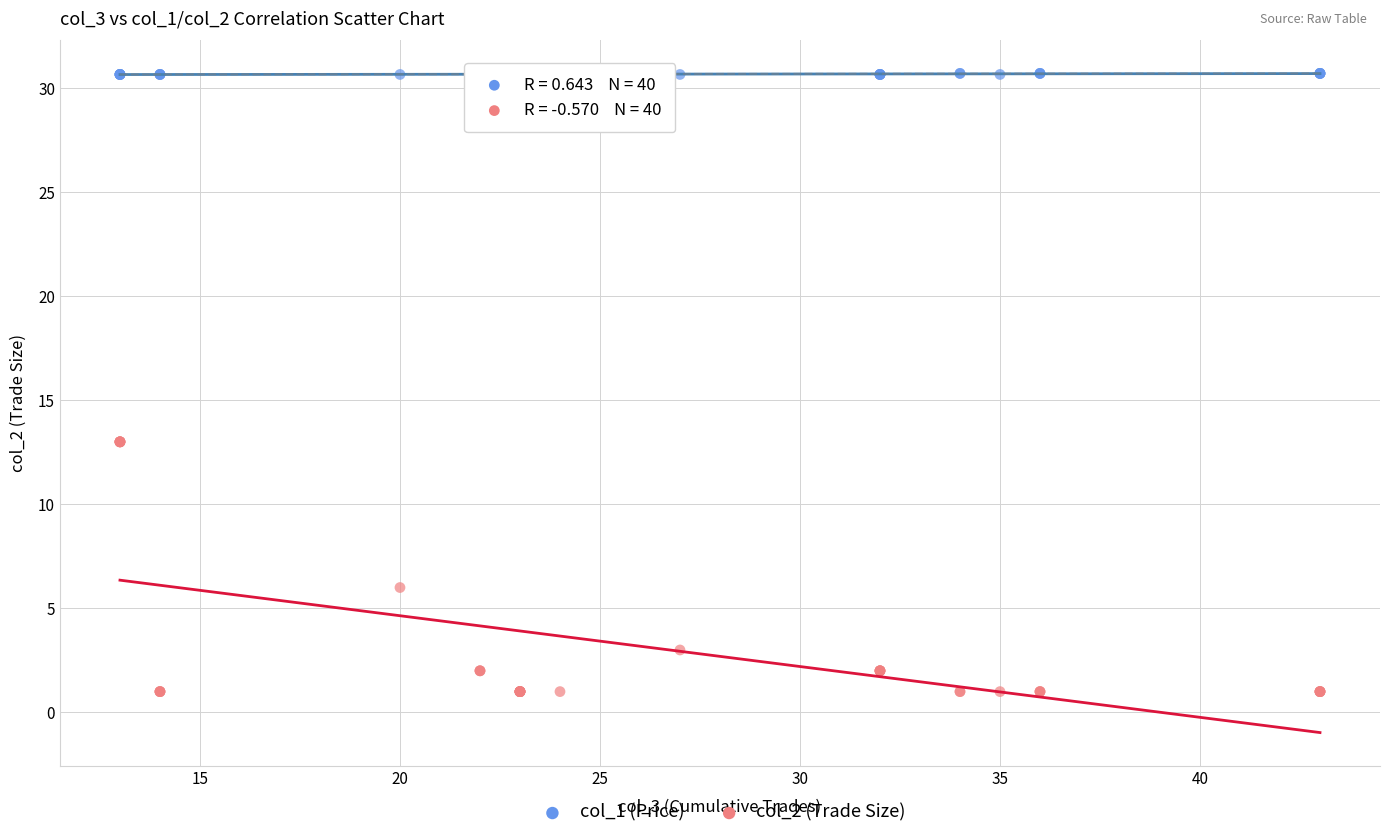

What is the X range (max minus min) for the scatter plot?

30.0